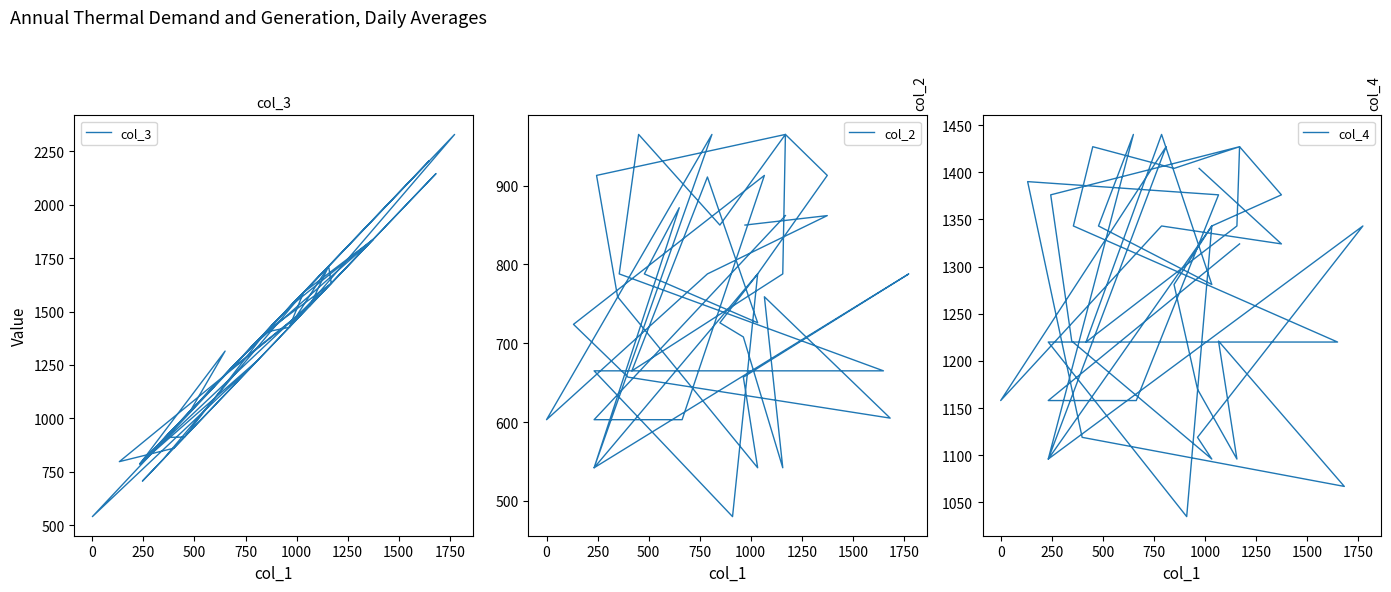

What are all the series names shown in the legend?

col_3, col_2, col_4